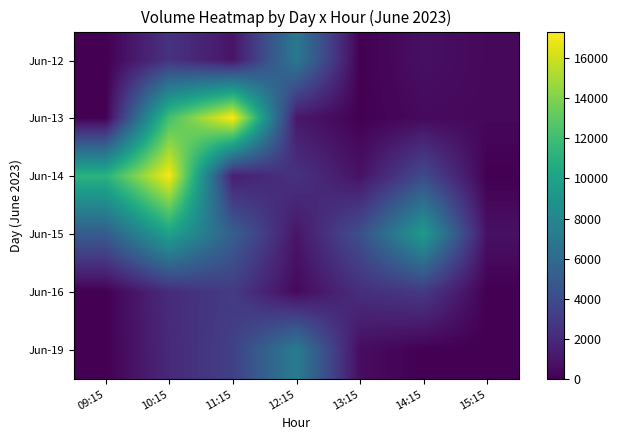

Rank the series by their maximum value, from highest to lowest.

Jun-13, Jun-14, Jun-15, Jun-19, Jun-12, Jun-16